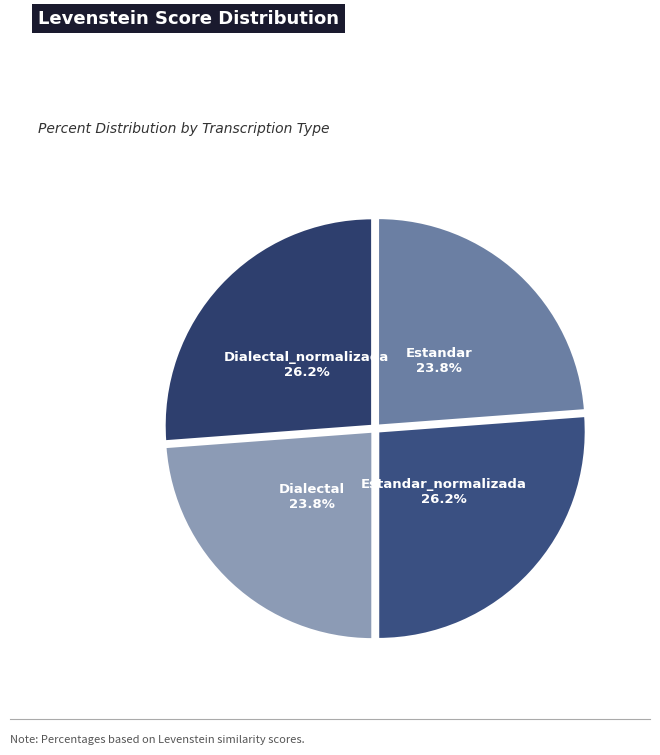

Count the number of slices in the pie.

4